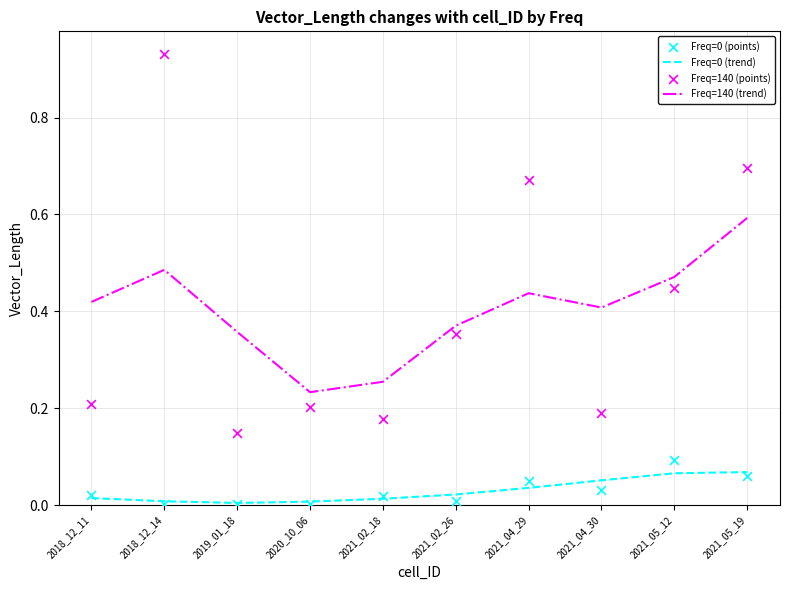

Which series has the largest Y range (max minus min)?

Freq=140 (points)